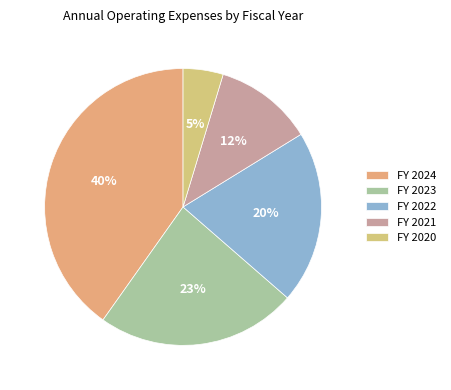

Does any single category account for the majority?

No